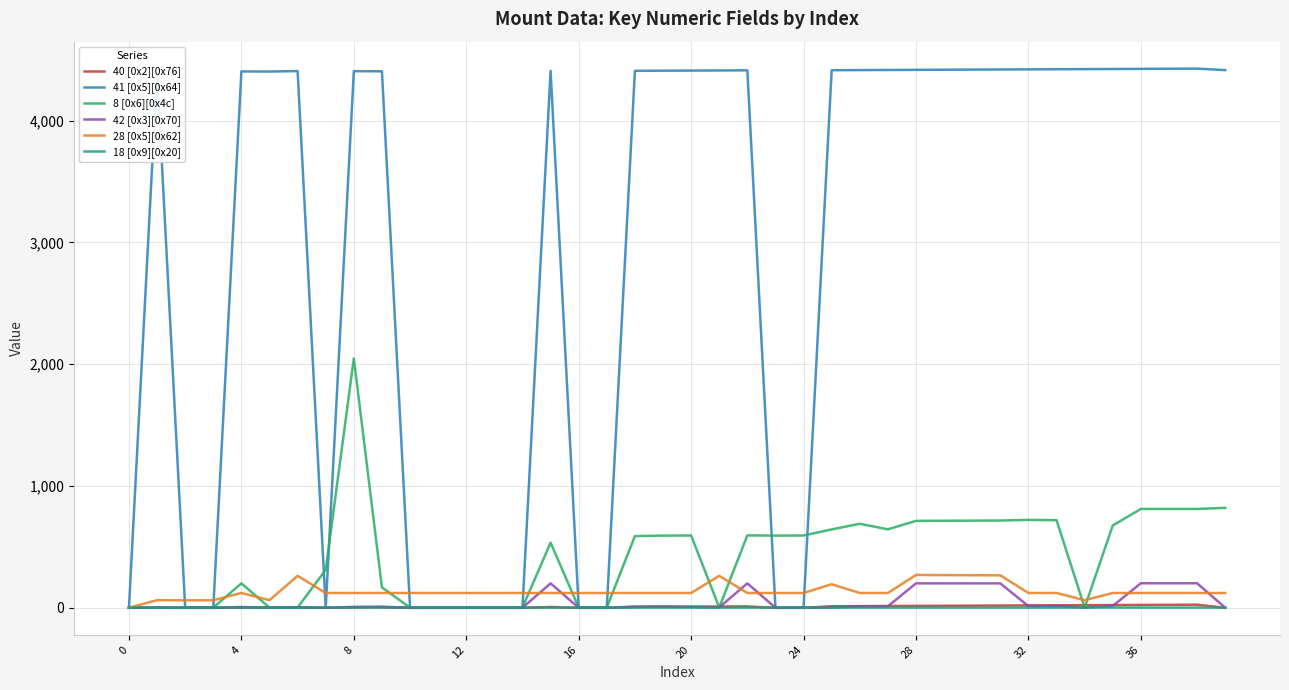

Which series has the widest spread of values?

41 [0x5][0x64]